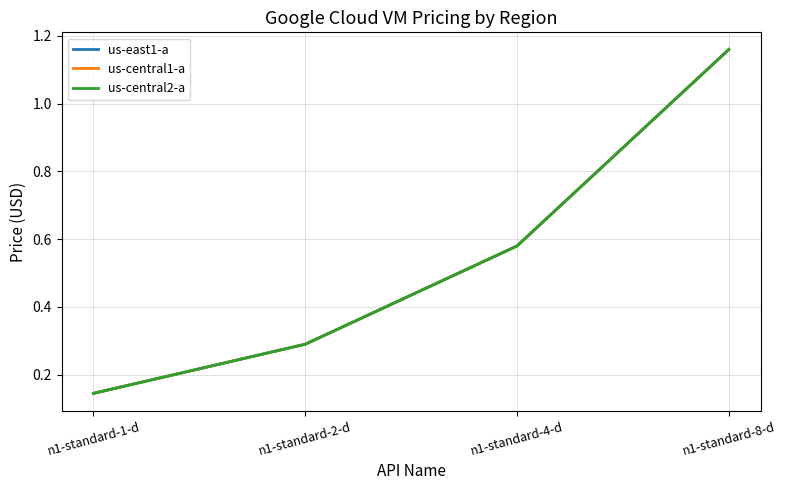

Does the chart have visible grid lines?

Yes